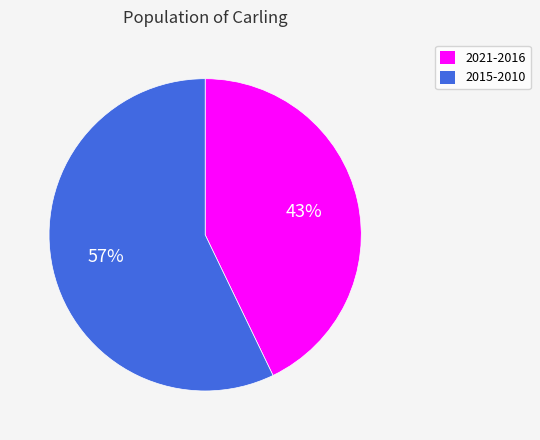

Does 2021-2016 account for over 50% of the chart?

No